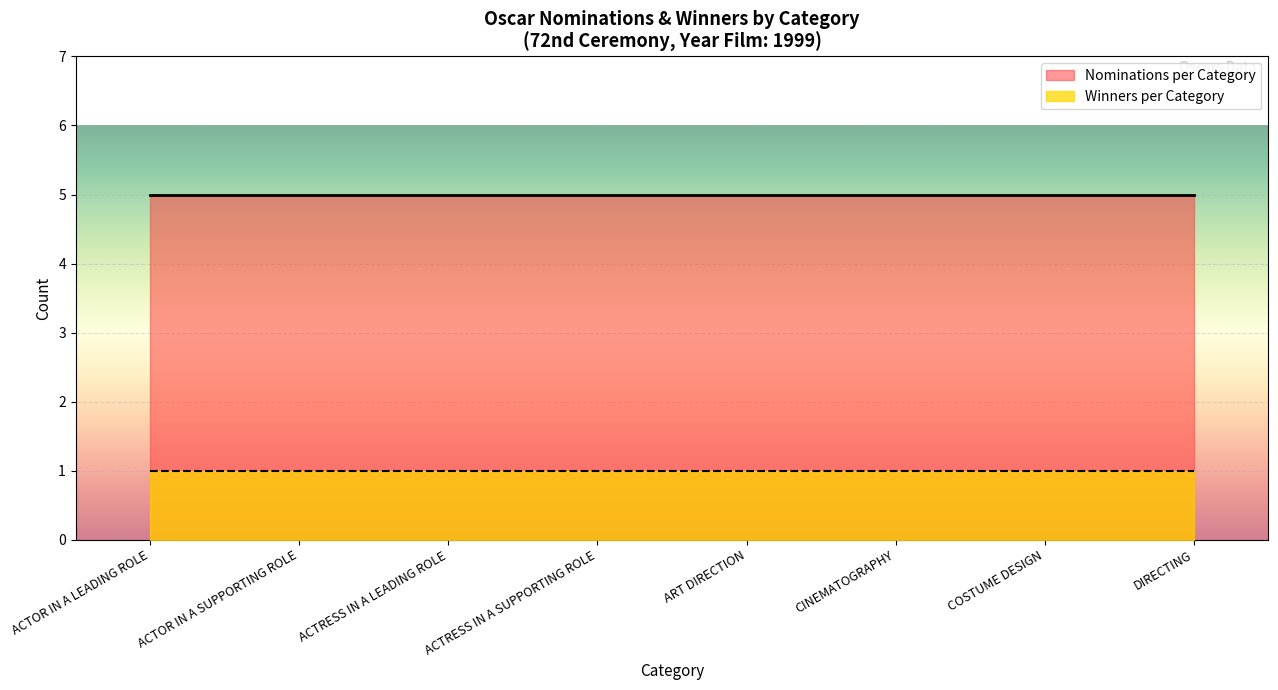

Which label corresponds to the largest value in the chart?

ACTOR IN A LEADING ROLE